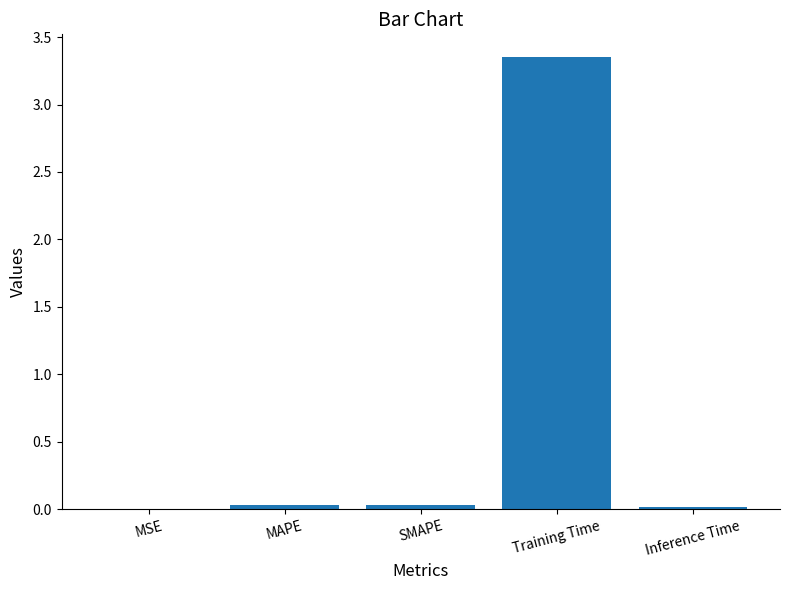

True or false: the data shows 0.0 at MSE.

True